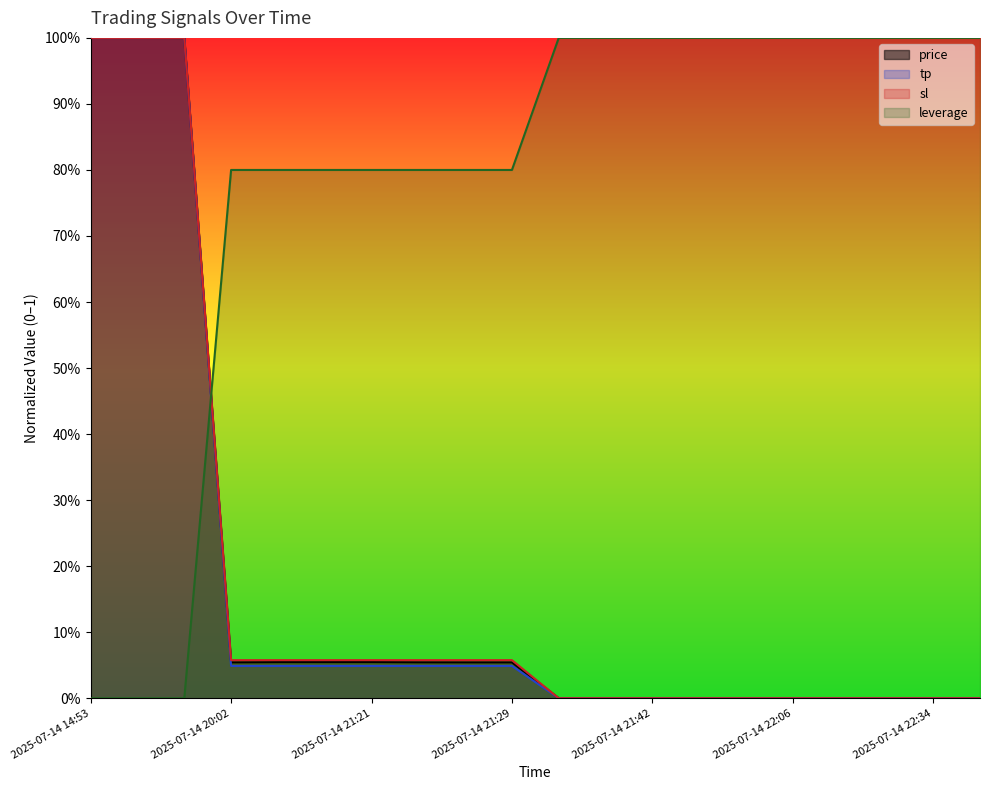

What is the total value across all series at 2025-07-14 21:25?

1.0